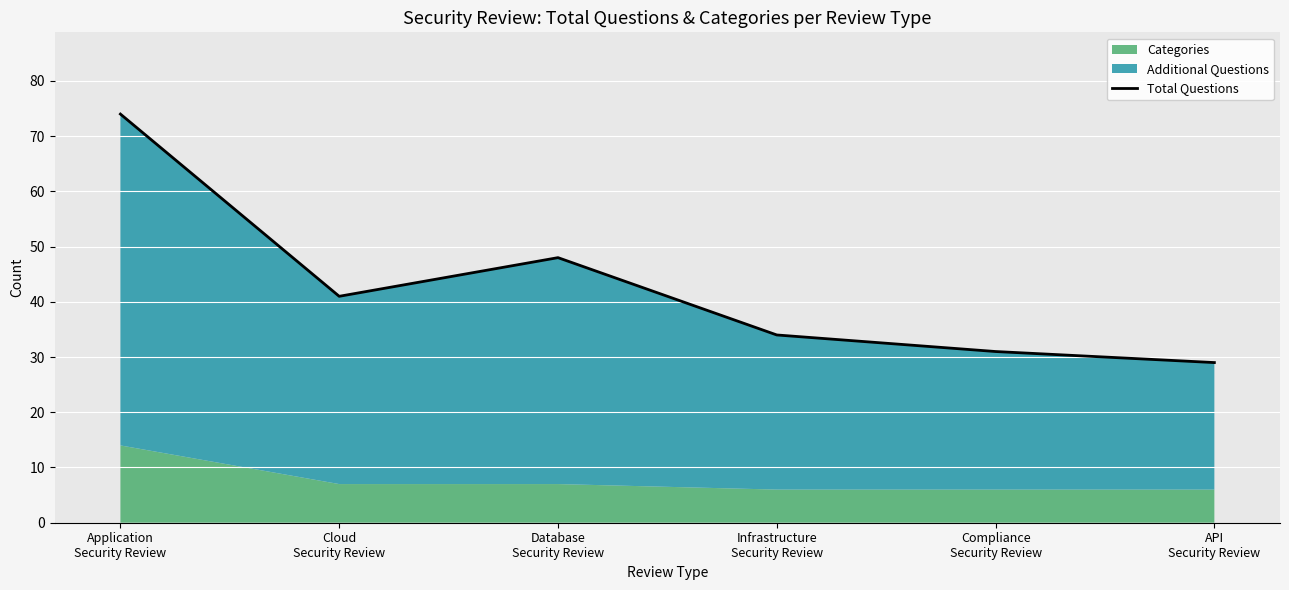

Where is the first local minimum?

Cloud
Security Review